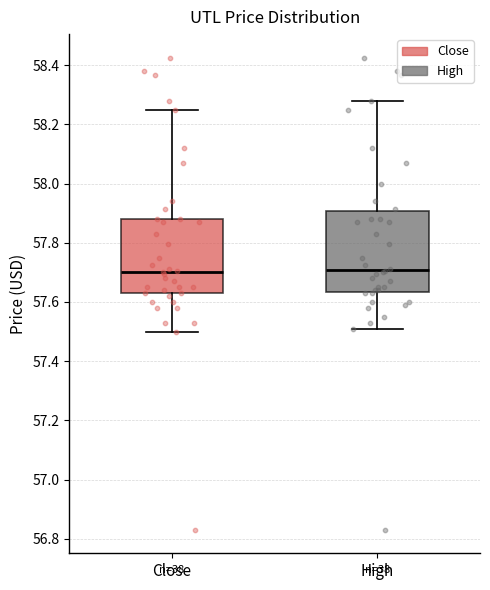

Reading left to right, transcribe this box plot: for each box, give where its median line is, the range the box spans, and where its two whiskers end, as read against the y-axis. The values are not printed on the chart, so give them approximately, as read against the axis.

Close: median 57.70, box 57.64 to 57.88, whiskers 57.50 to 58.26
High: median 57.70, box 57.64 to 57.90, whiskers 57.50 to 58.28